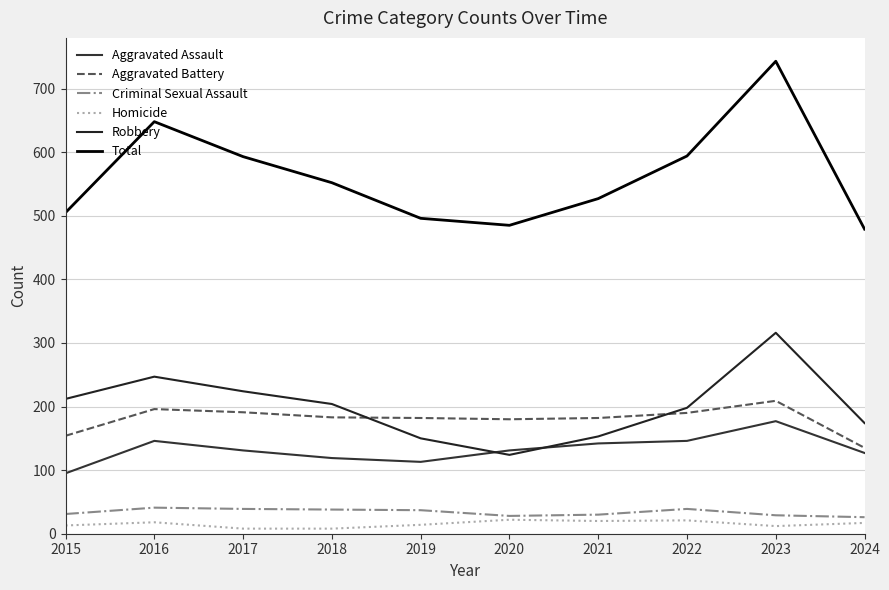

What is the smallest value displayed?

8